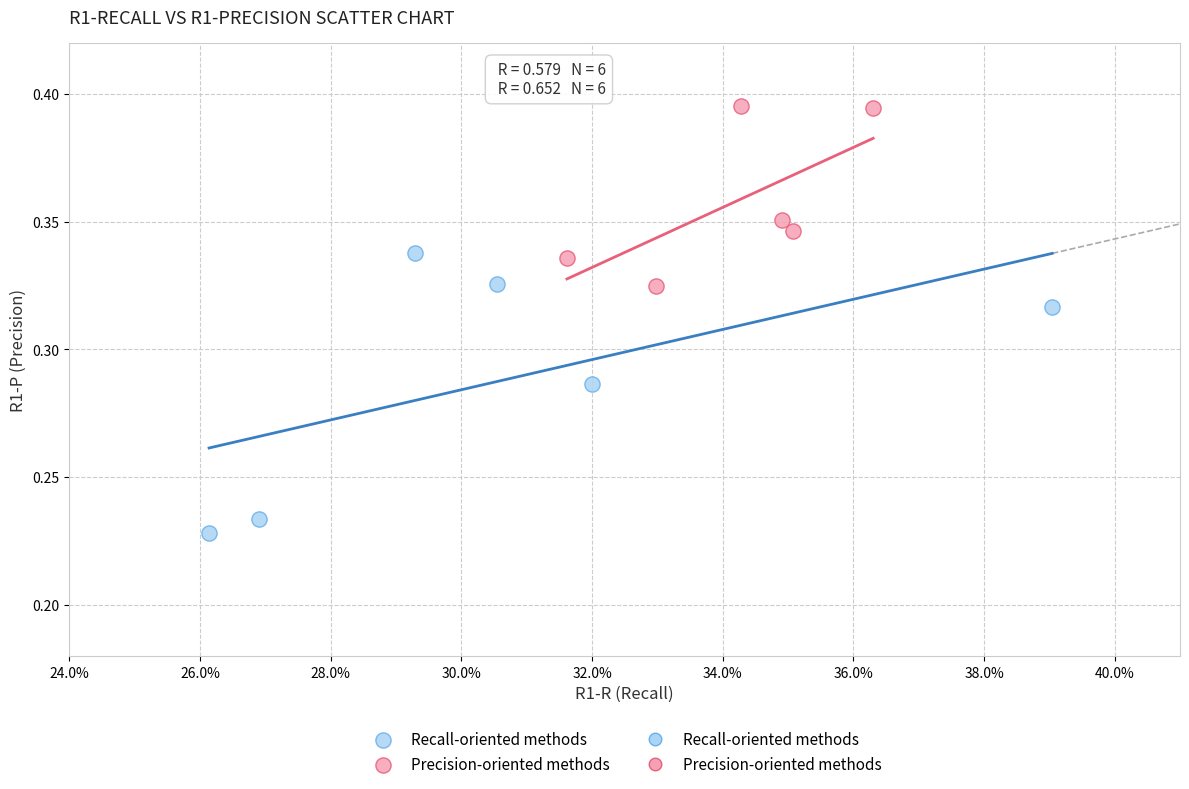

Which series contains the highest Y value?

Precision-oriented methods